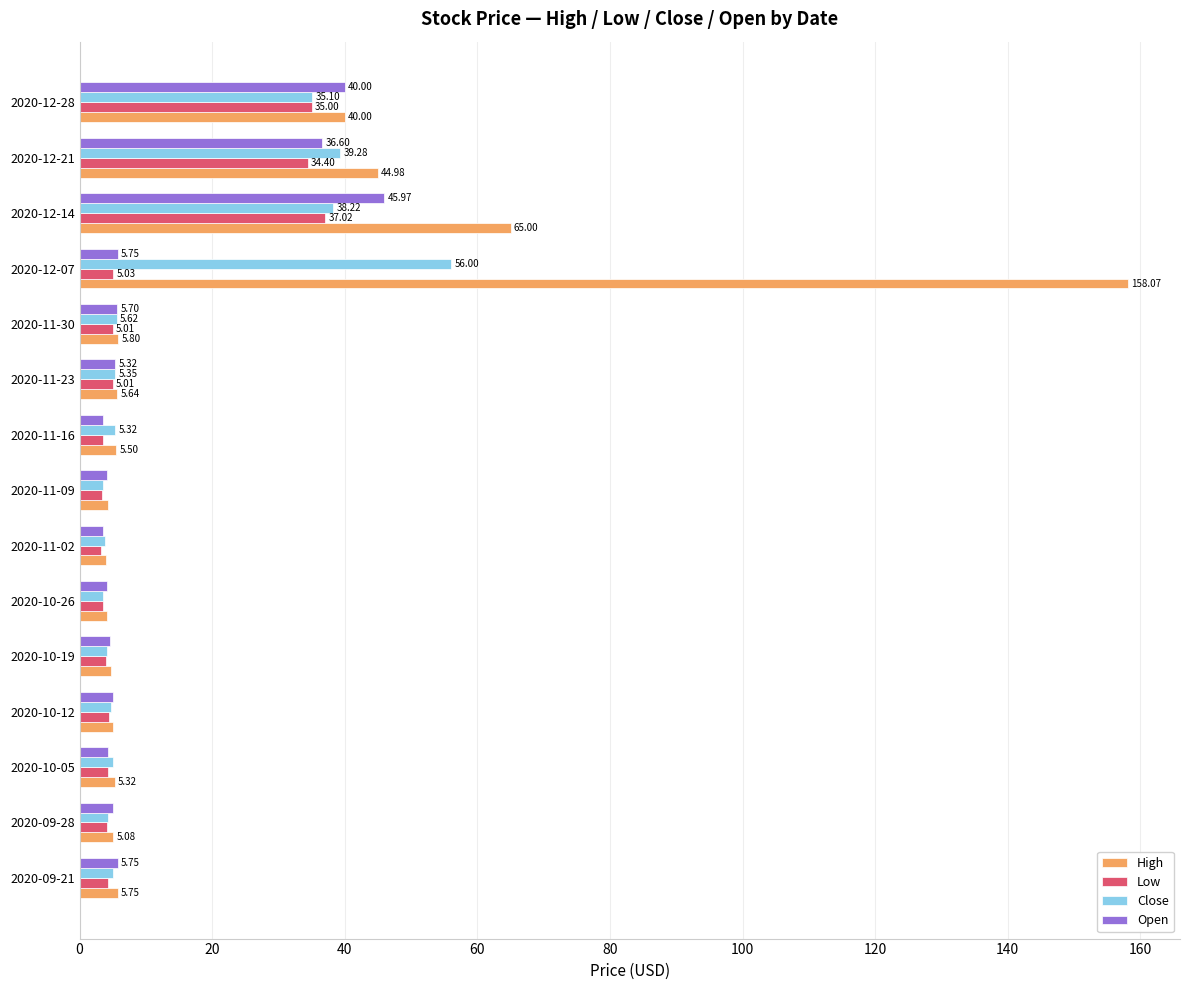

Which series changed the most between 2020-09-21 and 2020-12-07?

High